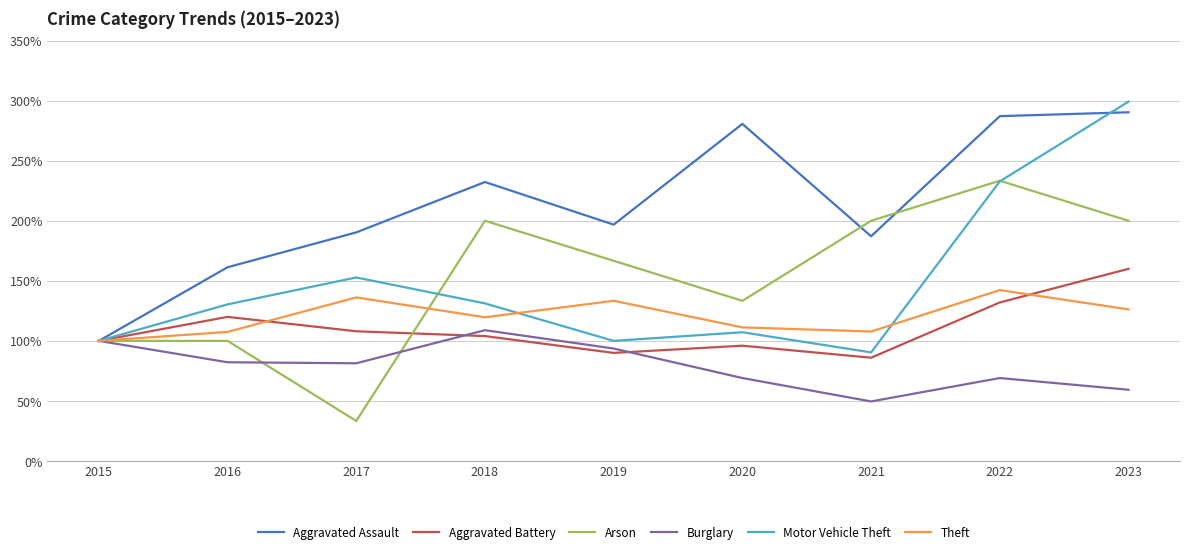

What is the maximum value for Burglary?

108.9